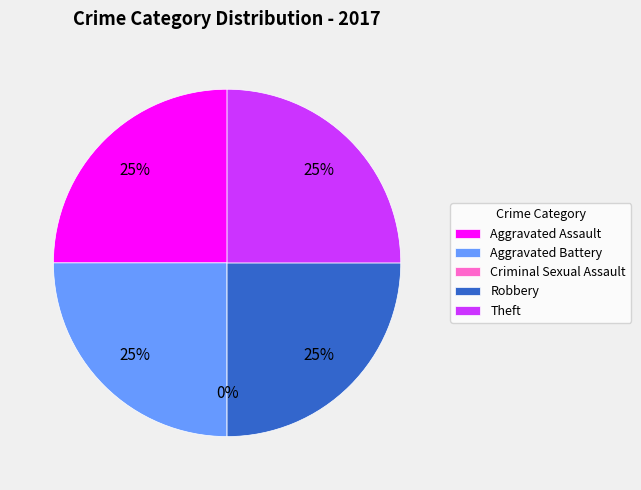

What percentage is the Aggravated Assault slice, to the nearest percent?

25%